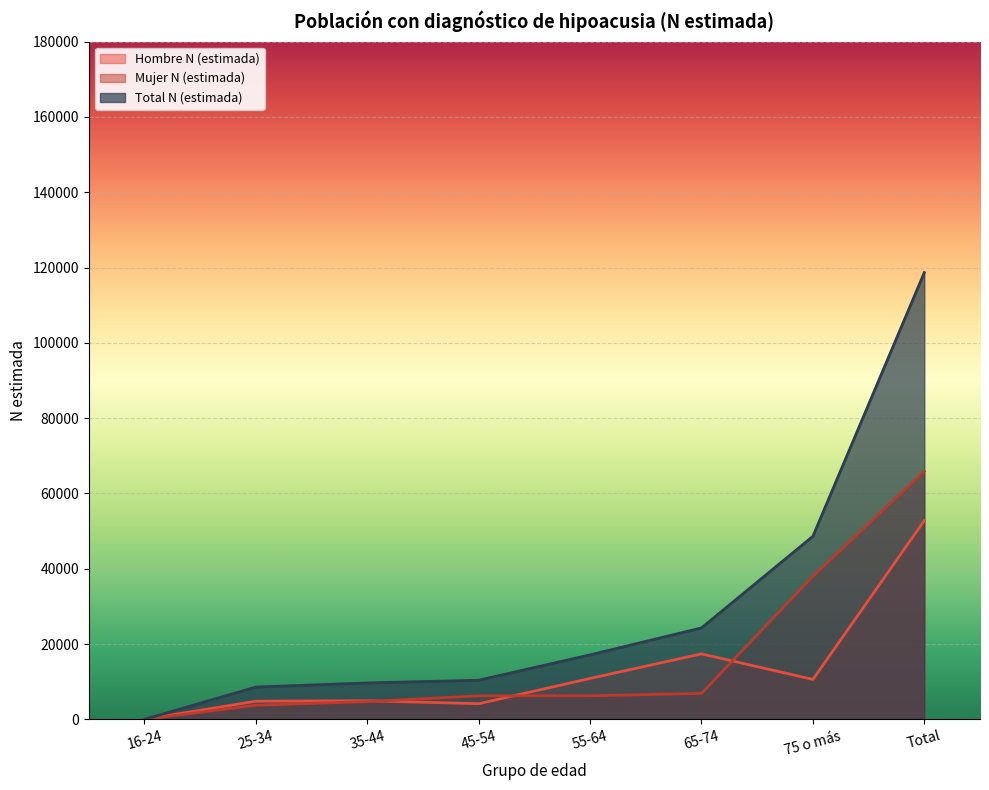

At which label does Mujer N (estimada) first exceed 6256?

65-74